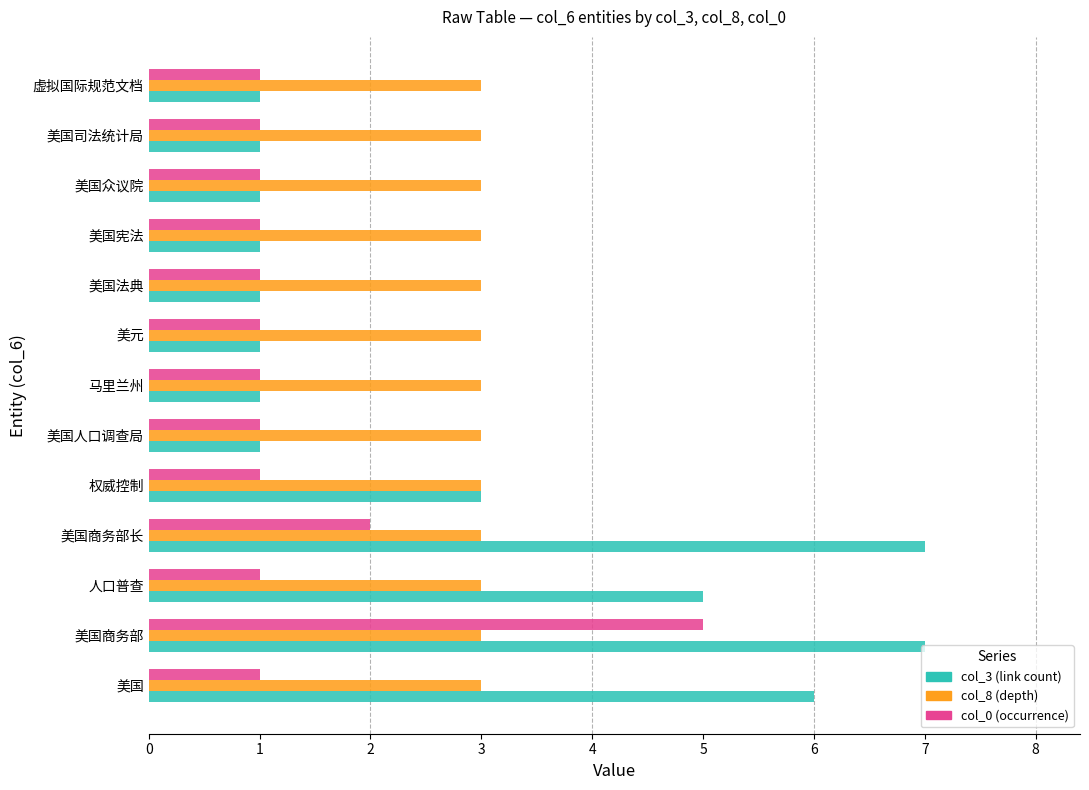

At 美国, list the series in order from smallest to largest.

col_0 (occurrence), col_8 (depth), col_3 (link count)